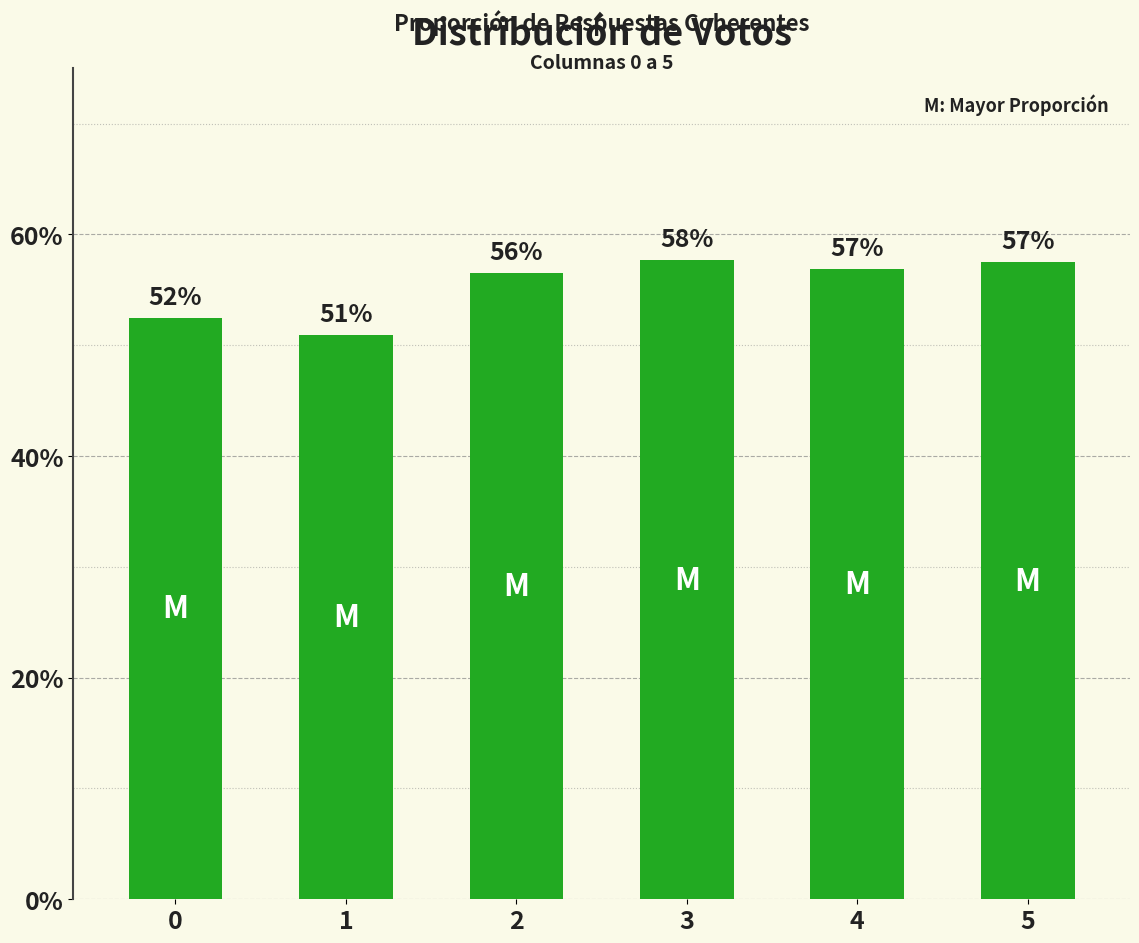

What is the value of the 2nd bar from the left?

0.5